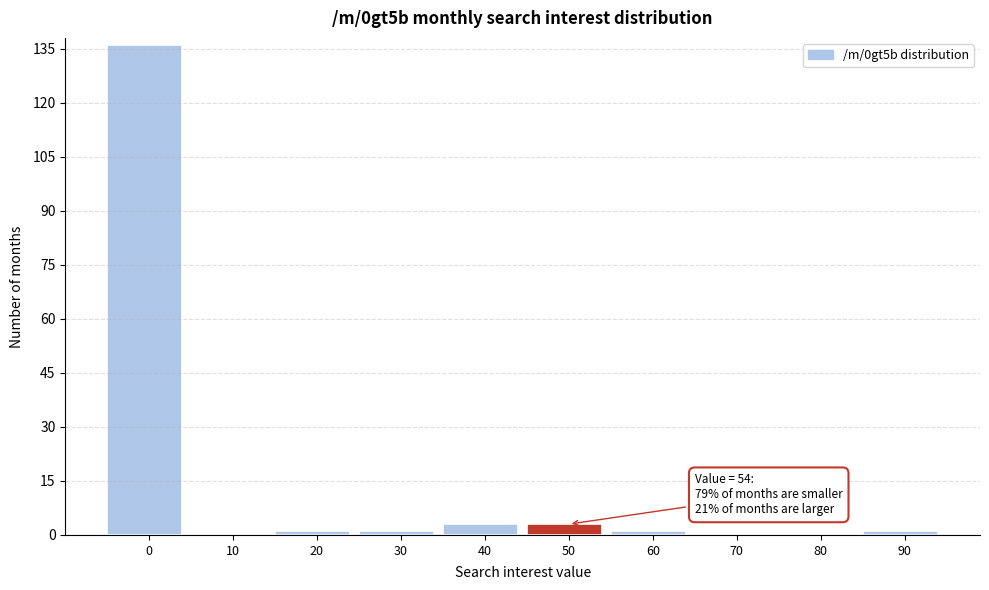

Reading left to right, transcribe all the data shown in this chart.

0=136	10=0	20=1	30=1	40=3	50=3	60=1	70=0	80=0	90=1